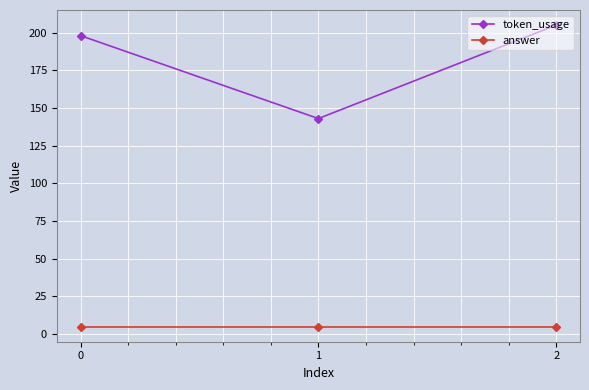

What are all the series names shown in the legend?

token_usage, answer